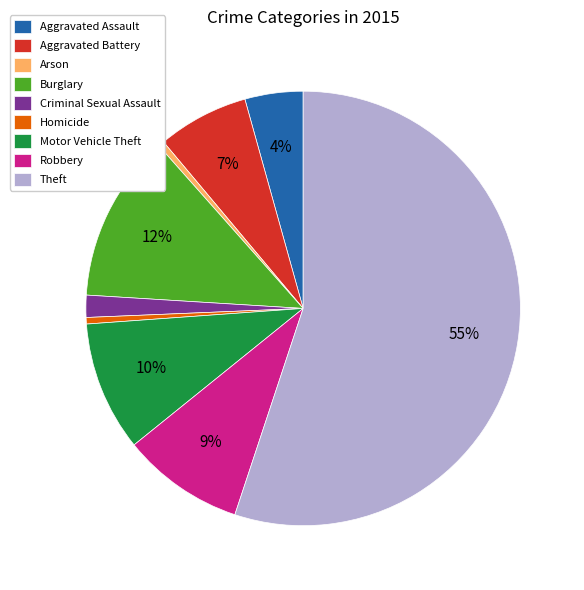

How many slices are in this pie chart?

9